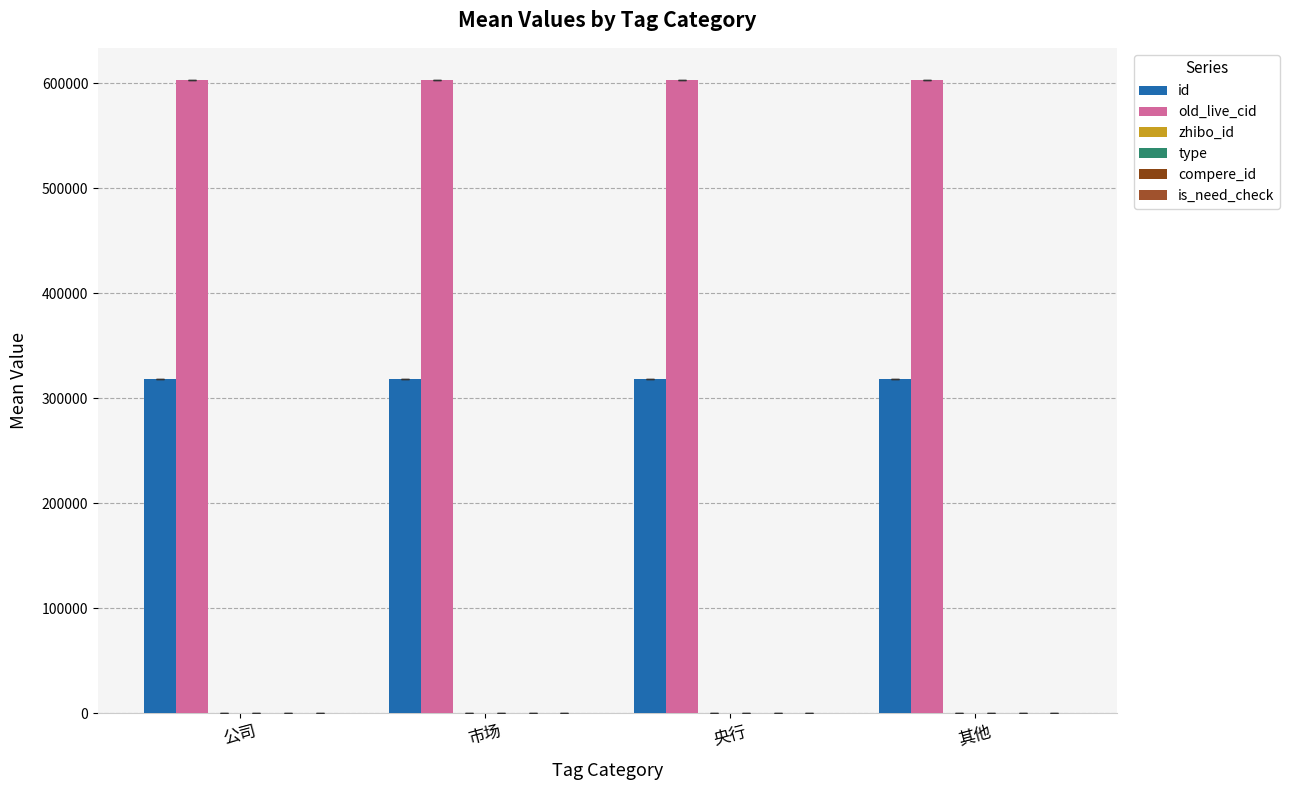

How many groups of bars are there?

4